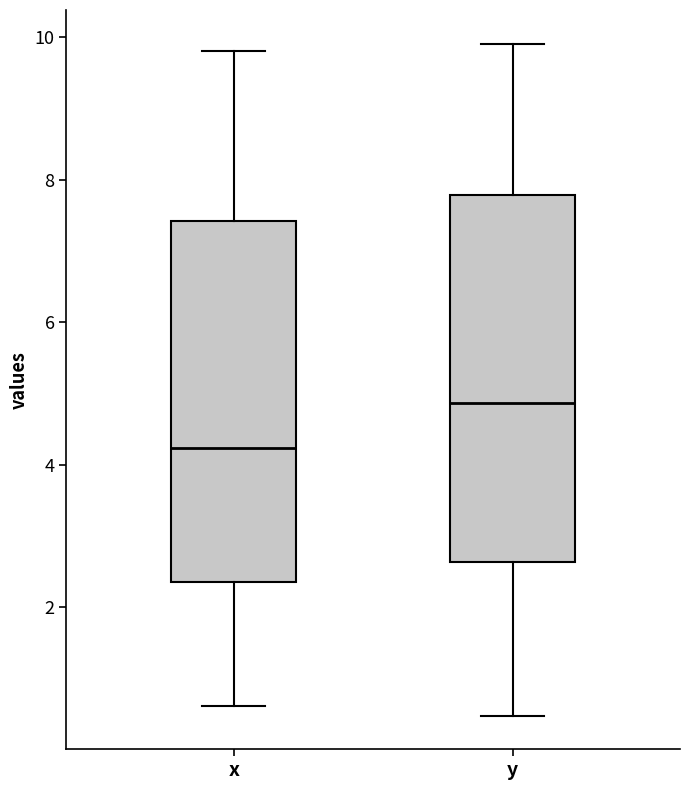

Which box's median line is the highest?

y